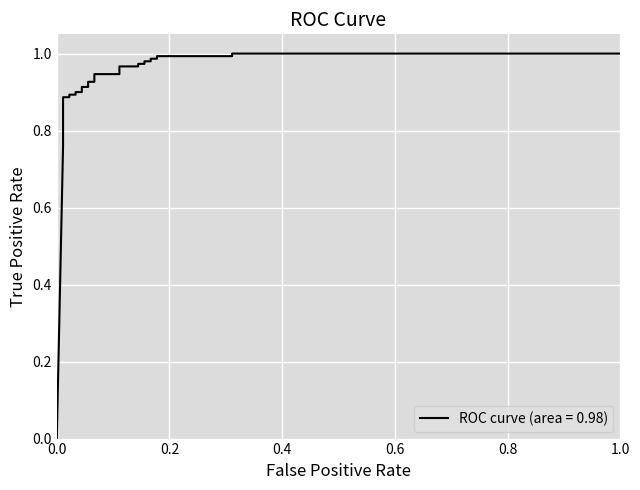

How many lines are shown in the chart?

1